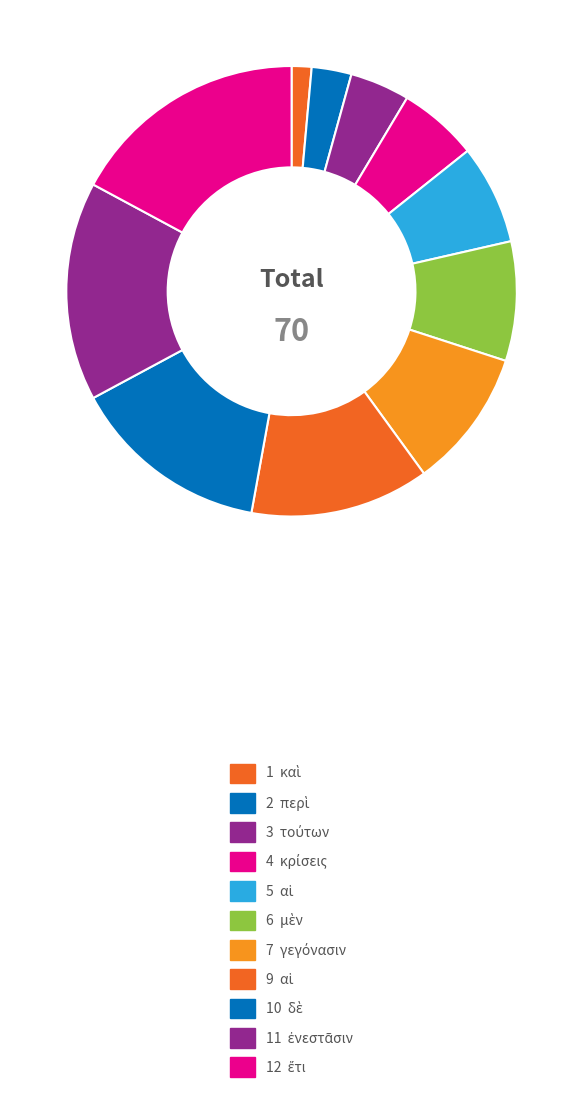

Rank the categories by value from highest to lowest.

ἔτι, ἐνεστᾶσιν, δὲ, αἱ, γεγόνασιν, μὲν, αἱ, κρίσεις, τούτων, περὶ, καὶ